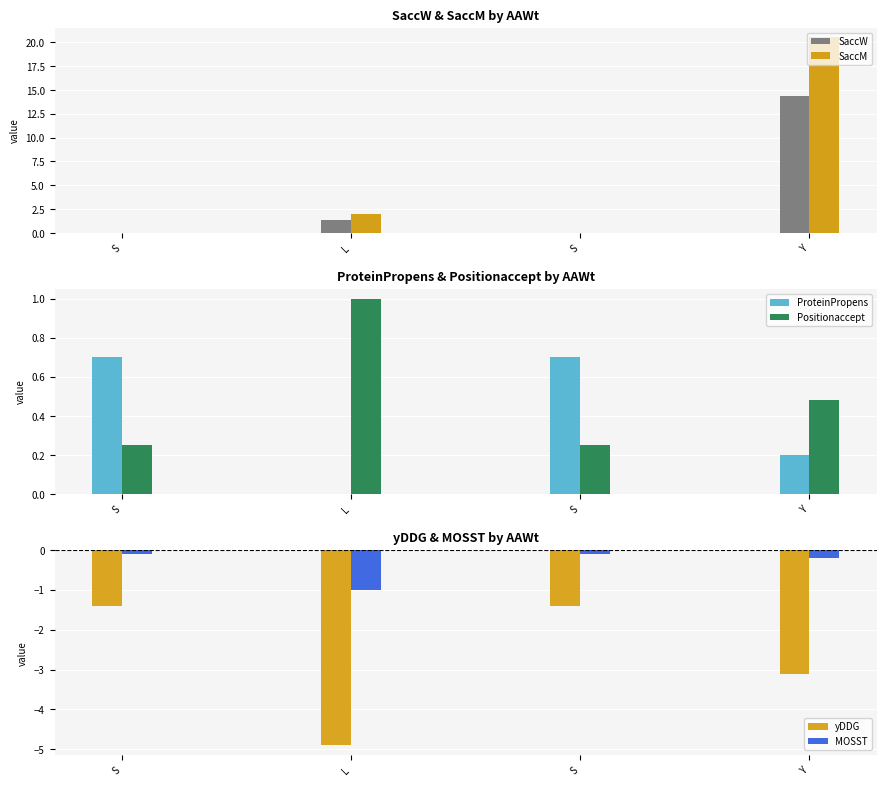

Is it true that yDDG equals -4.9 at L?

True